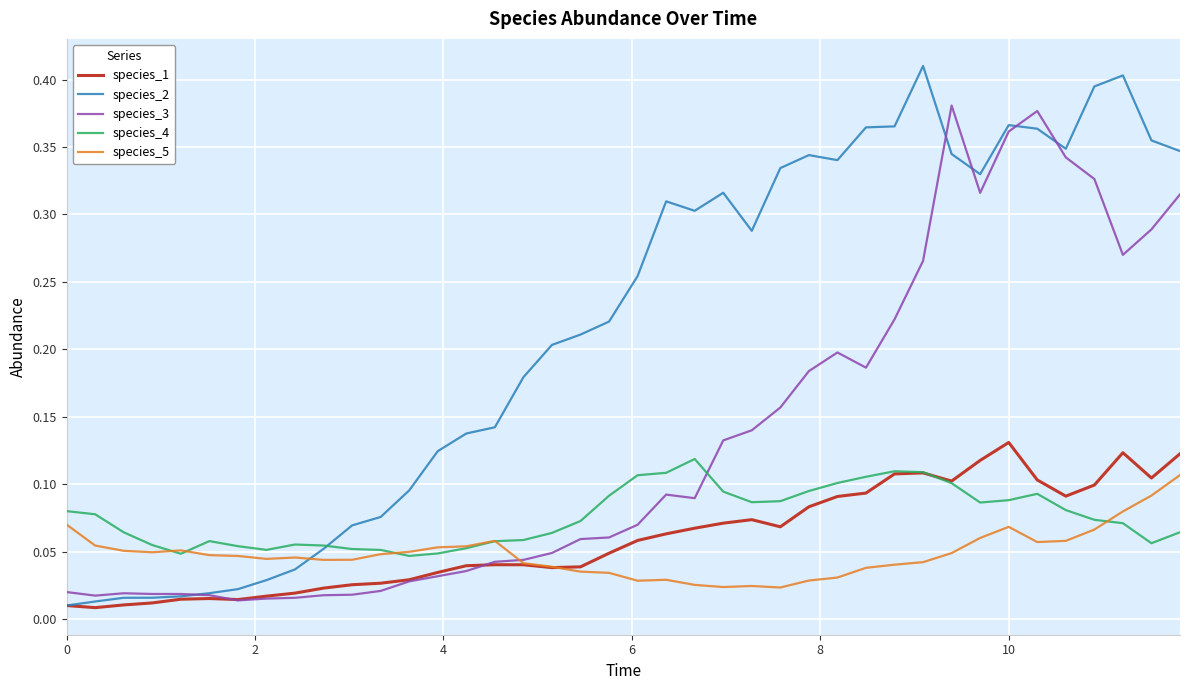

Does the chart have visible grid lines?

Yes